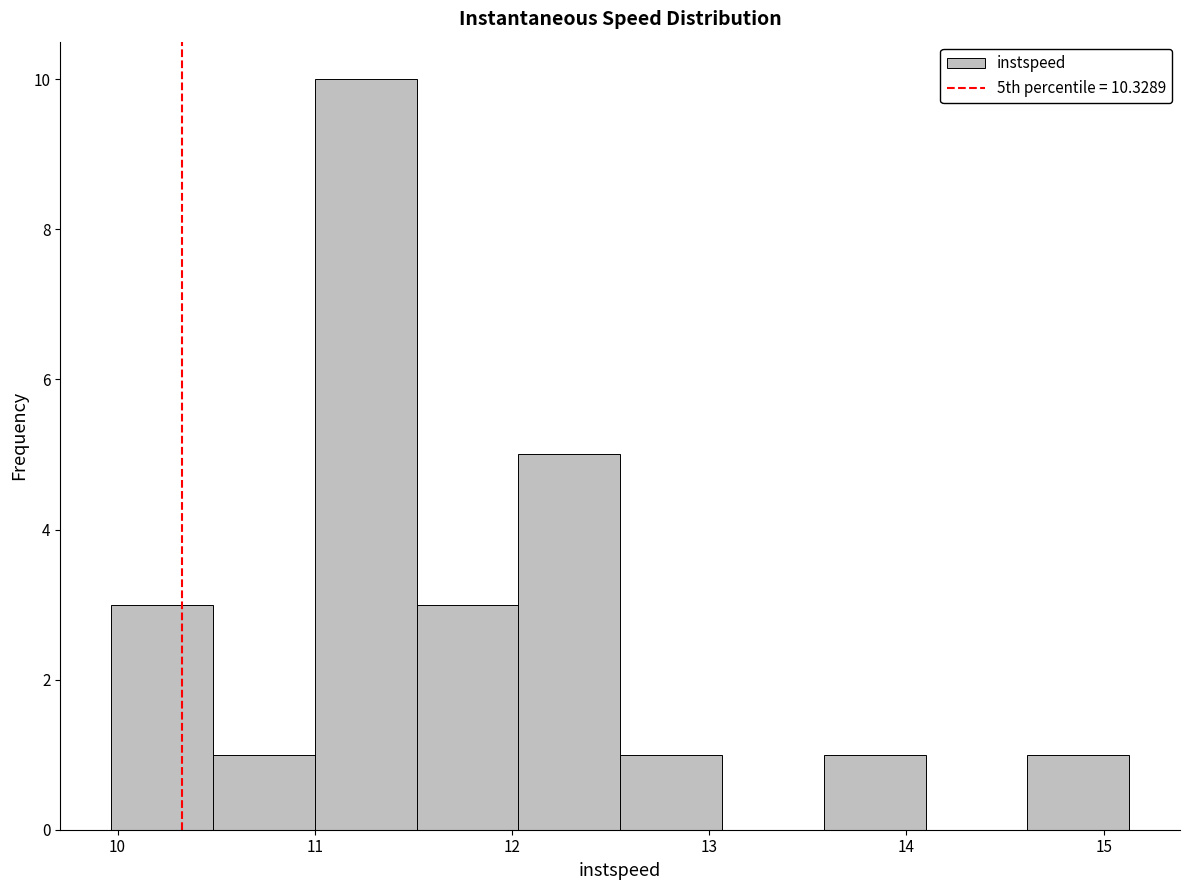

Reading left to right, list every bar in this chart as the range it spans on the x-axis followed by its height. Neither the bar edges nor the heights are printed on the chart, so give them approximately, as read against the axes.

10.0 to 10.5: 3
10.5 to 11.0: 1
11.0 to 11.5: 10
11.5 to 12.0: 3
12.0 to 12.5: 5
12.5 to 13.1: 1
13.1 to 13.6: 0
13.6 to 14.1: 1
14.1 to 14.6: 0
14.6 to 15.1: 1